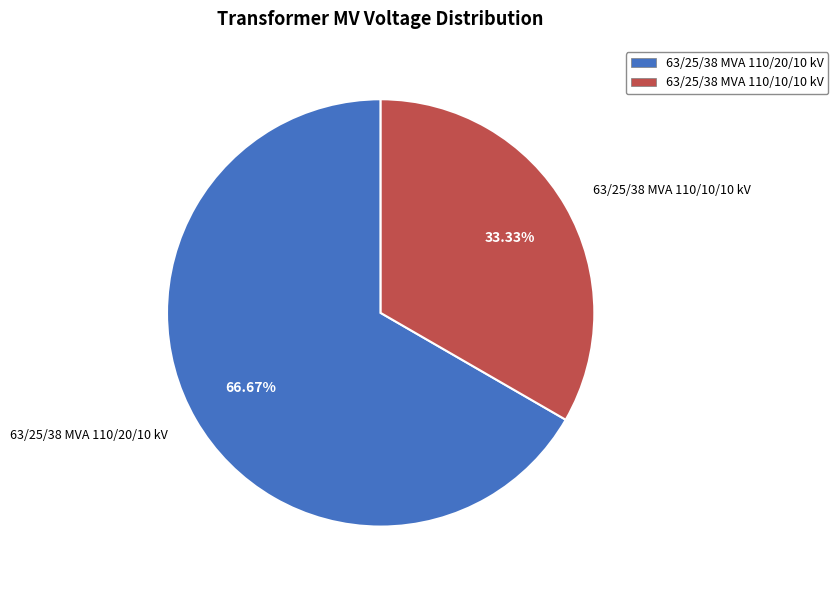

To the nearest percent, what portion does 63/25/38 MVA 110/20/10 kV represent?

67%